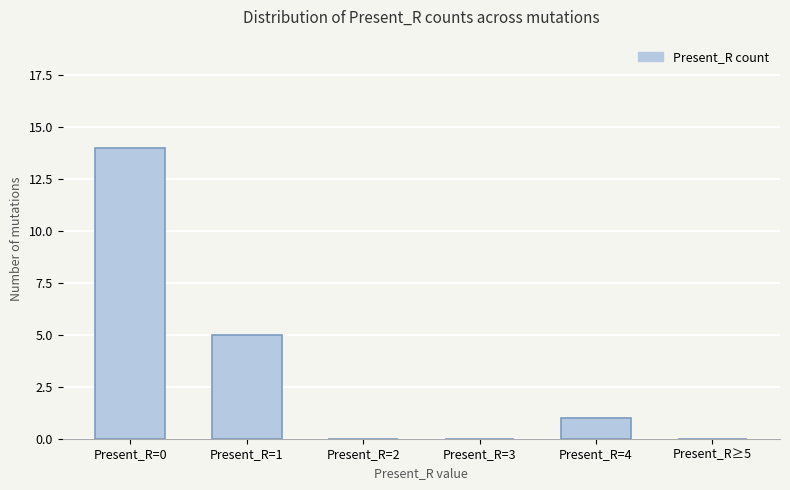

Reading left to right, list all the values displayed in this chart.

14	5	0	0	1	0